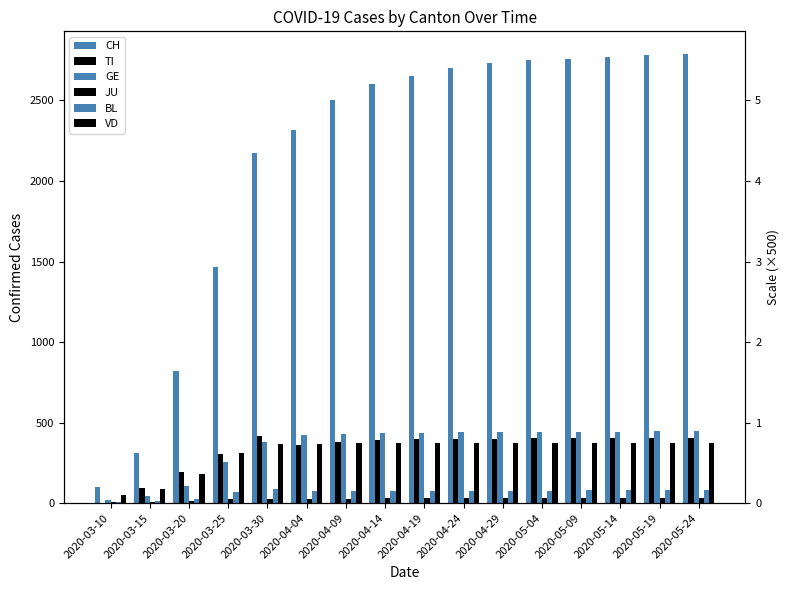

What is the sum of all JU values?

402